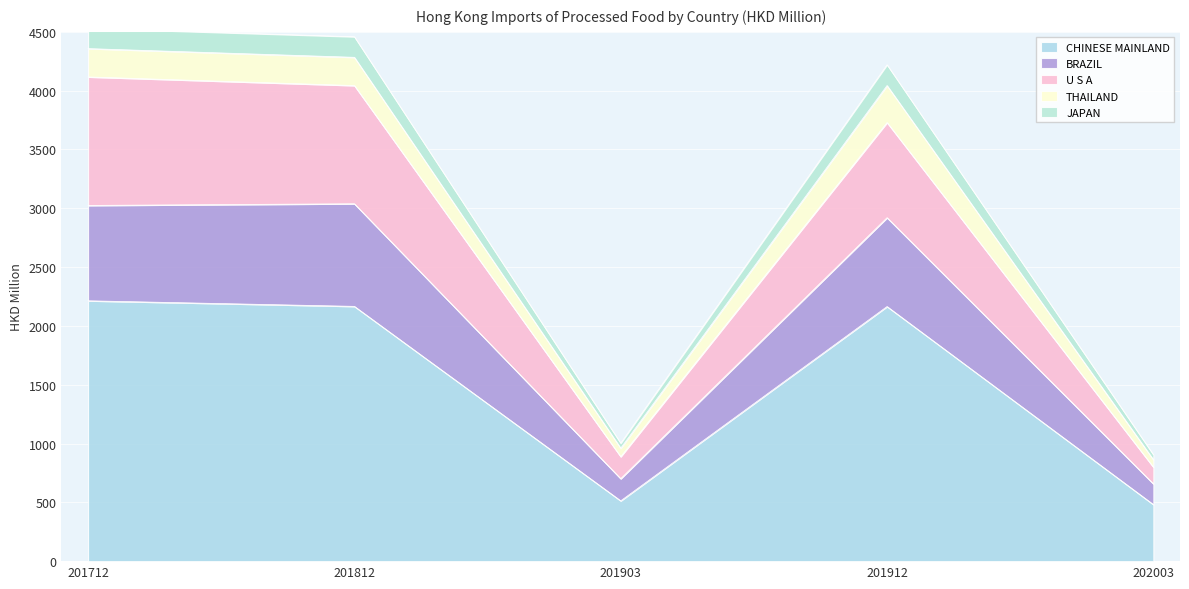

List the labels in order of CHINESE MAINLAND value, largest first.

201712, 201812, 201912, 201903, 202003